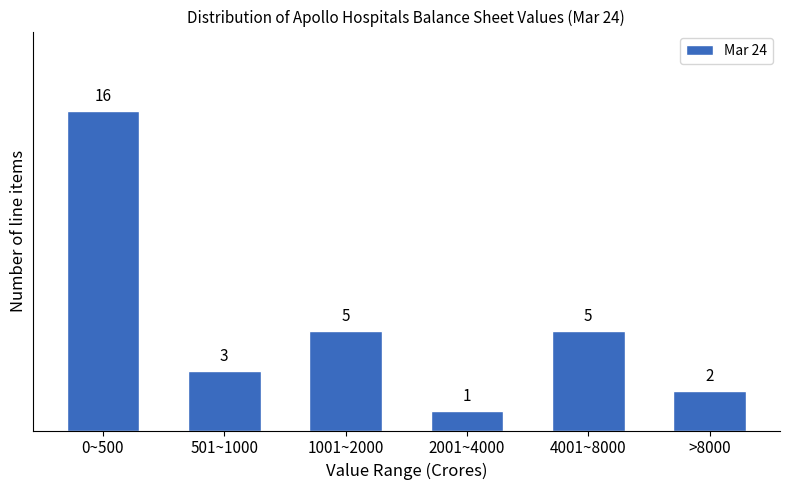

Reading right to left, extract all data points from this chart.

>8000=2	4001~8000=5	2001~4000=1	1001~2000=5	501~1000=3	0~500=16